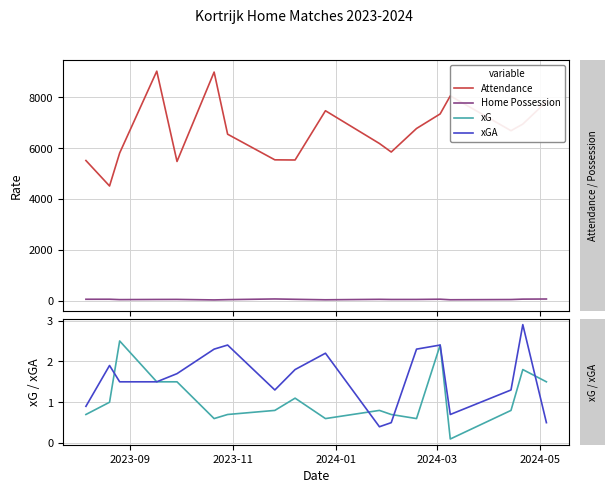

Which series has the largest total across all categories?

Attendance